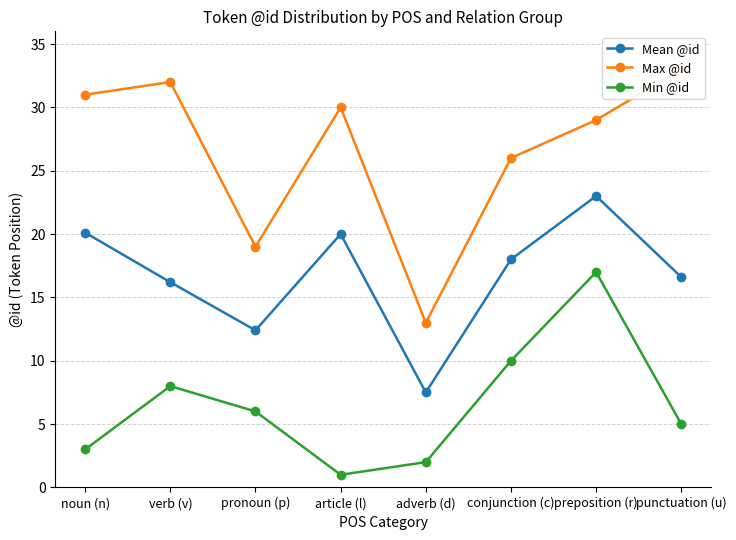

Is the value of Mean @id at noun (n) greater than the value of Min @id at verb (v)?

Yes